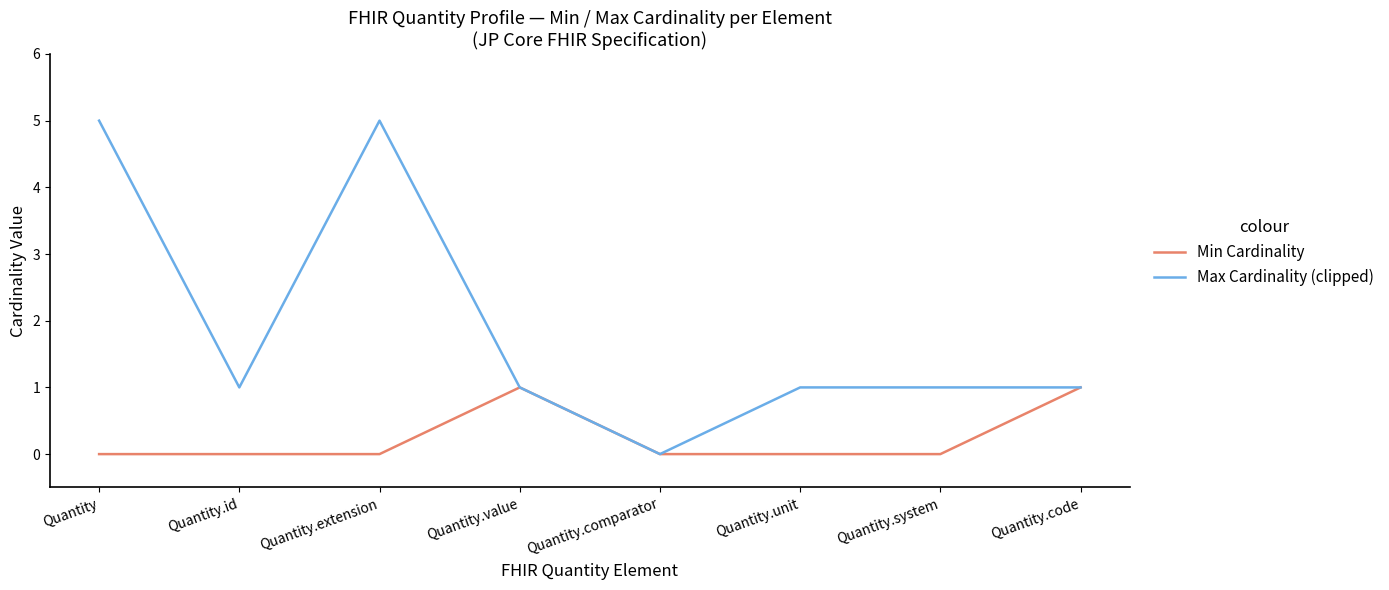

How many positive values does the Max Cardinality (clipped) series have?

7